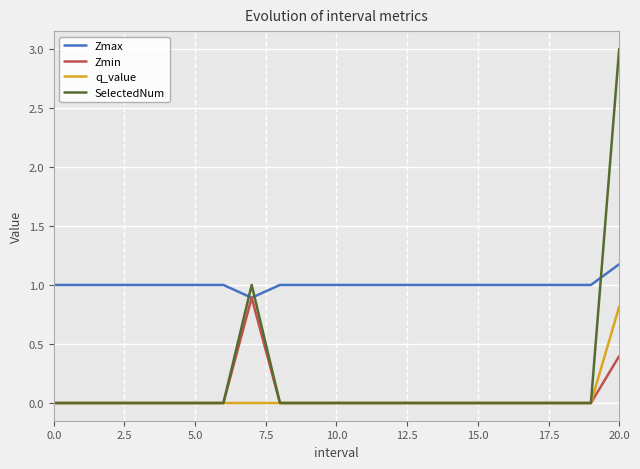

What is the maximum value for Zmax?

1.2